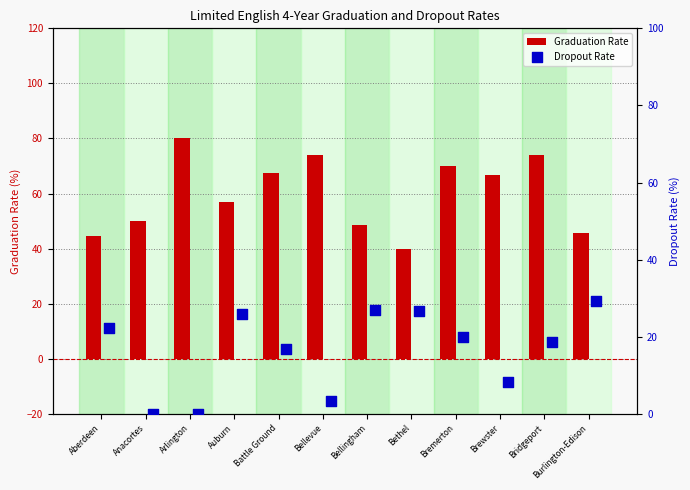

Which series has the largest total across all categories?

Graduation Rate